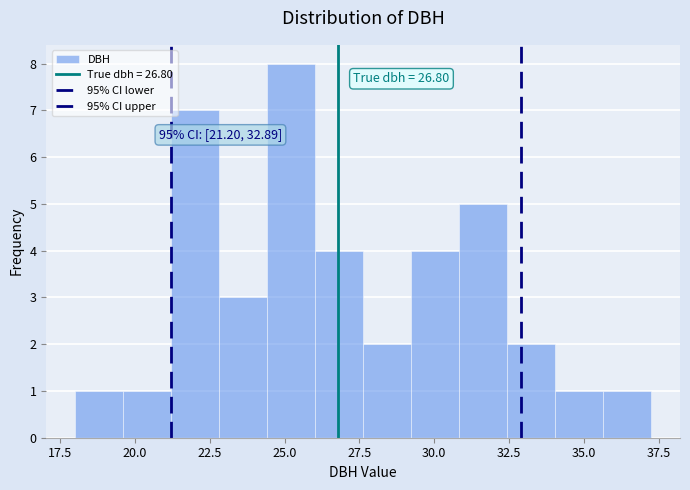

Read against the x-axis, roughly where is the centre of the tallest bar?

25.0